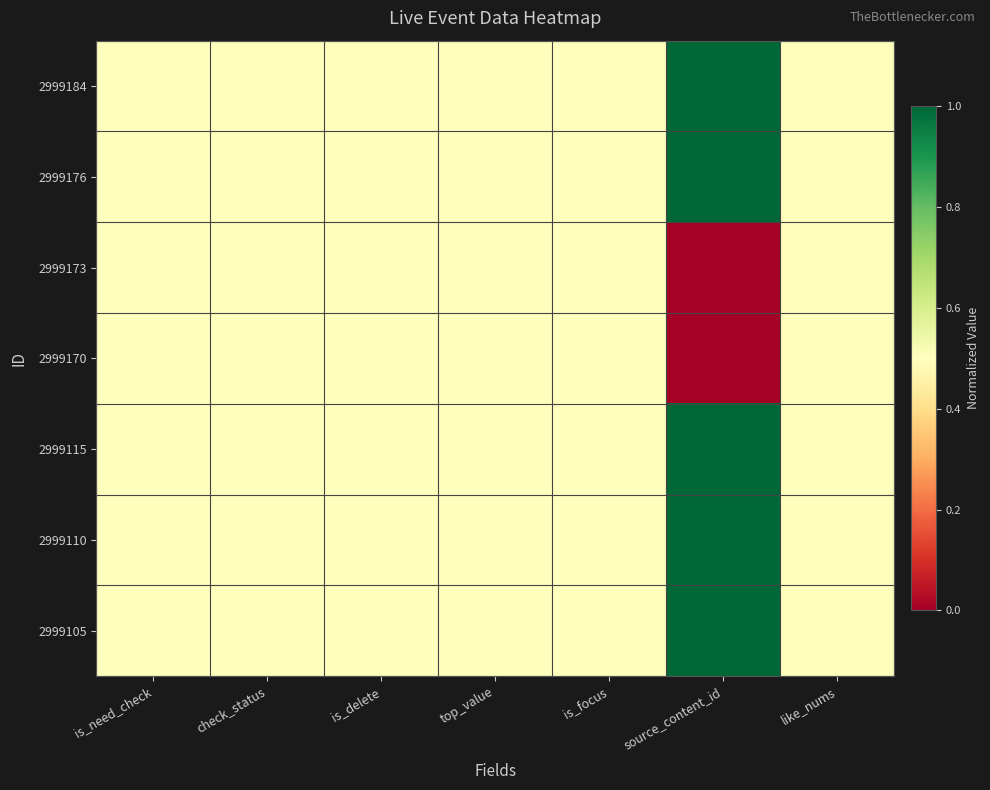

Reading left to right, list all the values displayed in this chart.

2999184: is_need_check=0.5	check_status=0.5	is_delete=0.5	top_value=0.5	is_focus=0.5	source_content_id=1.0	like_nums=0.5
2999176: is_need_check=0.5	check_status=0.5	is_delete=0.5	top_value=0.5	is_focus=0.5	source_content_id=1.0	like_nums=0.5
2999173: is_need_check=0.5	check_status=0.5	is_delete=0.5	top_value=0.5	is_focus=0.5	source_content_id=0.0	like_nums=0.5
2999170: is_need_check=0.5	check_status=0.5	is_delete=0.5	top_value=0.5	is_focus=0.5	source_content_id=0.0	like_nums=0.5
2999115: is_need_check=0.5	check_status=0.5	is_delete=0.5	top_value=0.5	is_focus=0.5	source_content_id=1.0	like_nums=0.5
2999110: is_need_check=0.5	check_status=0.5	is_delete=0.5	top_value=0.5	is_focus=0.5	source_content_id=1.0	like_nums=0.5
2999105: is_need_check=0.5	check_status=0.5	is_delete=0.5	top_value=0.5	is_focus=0.5	source_content_id=1.0	like_nums=0.5